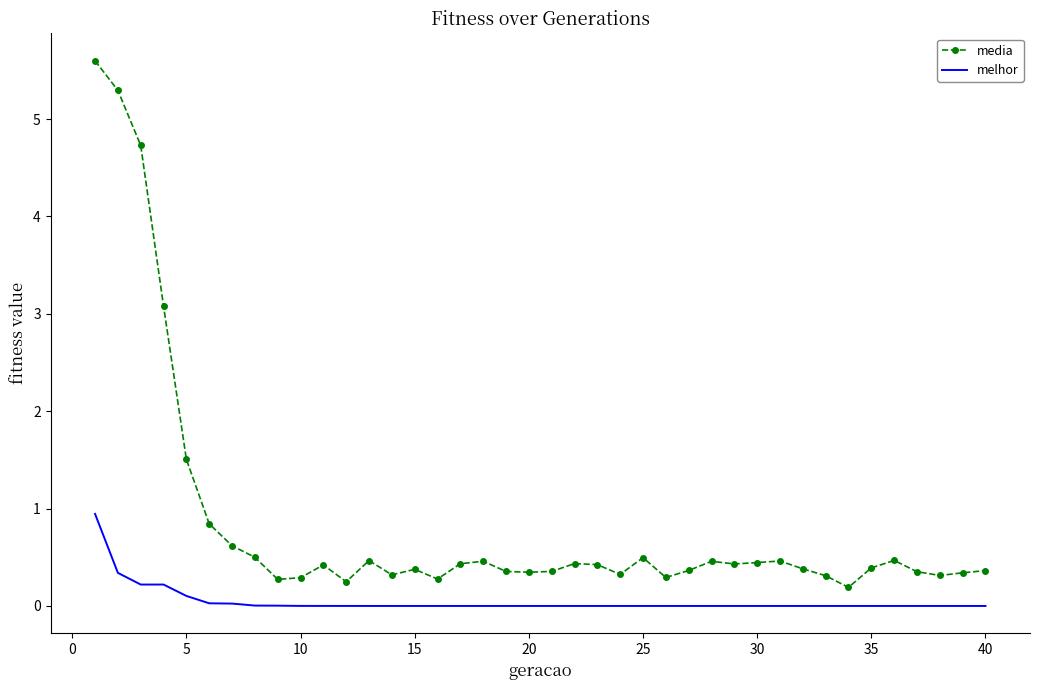

True or false: melhor and media intersect in this chart.

False